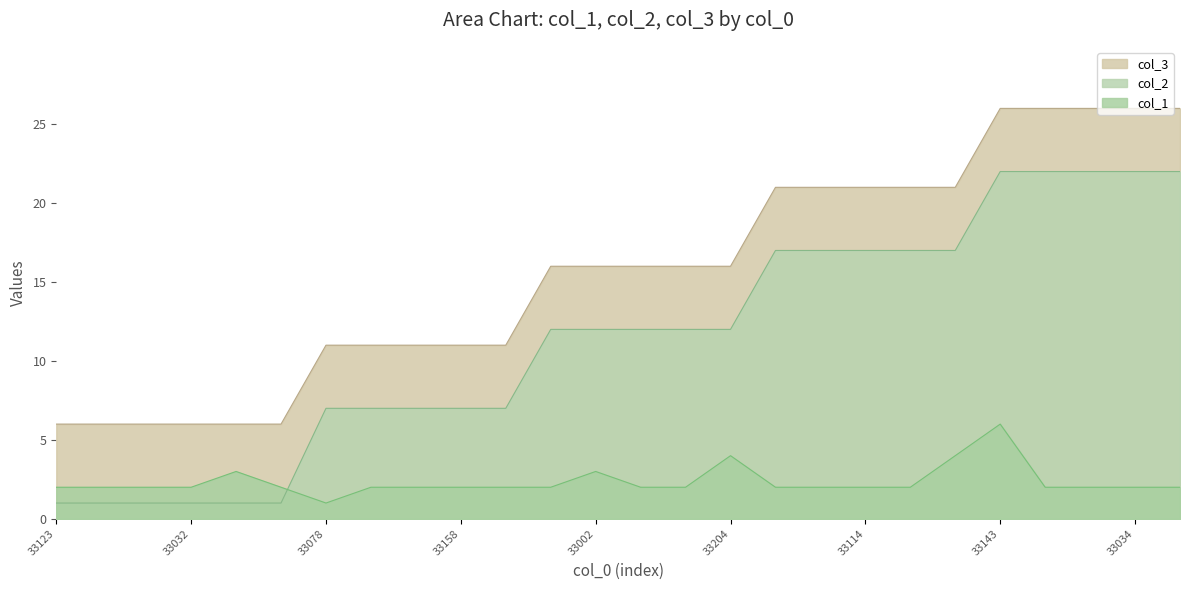

How many values in the col_2 series are below 12?

11